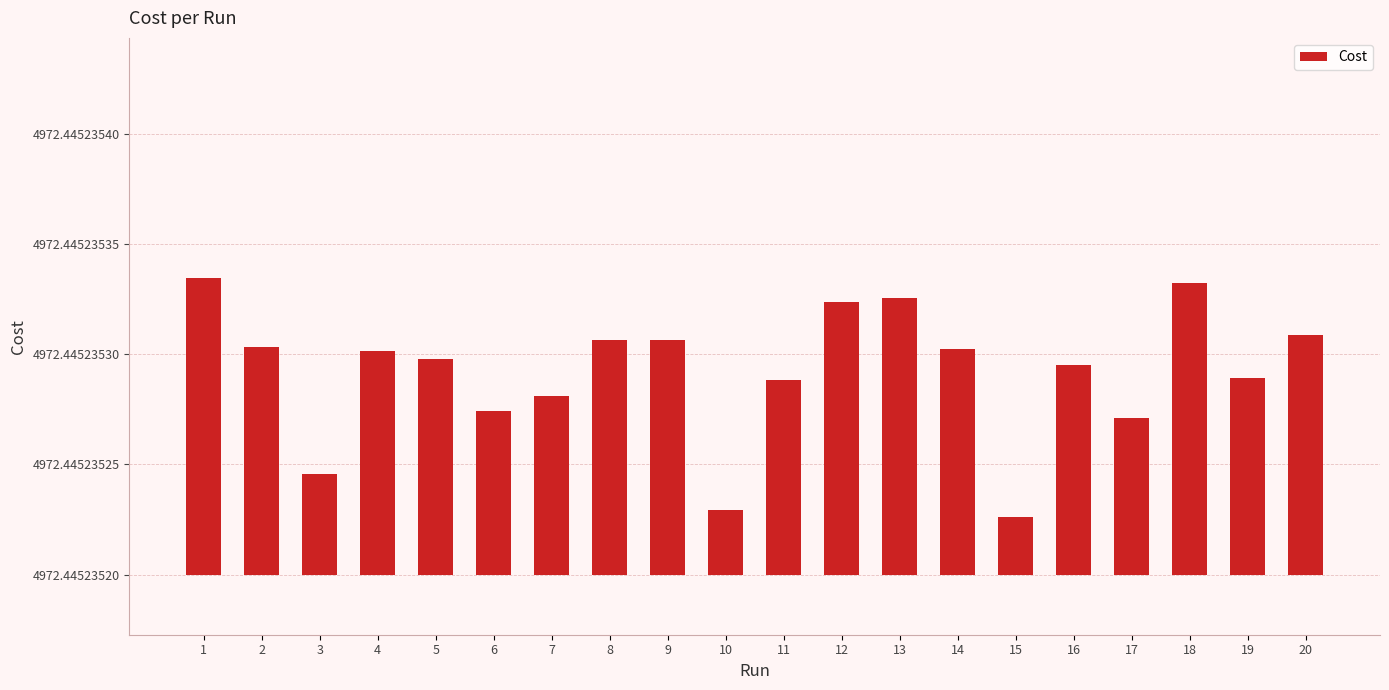

Rank the categories by value from highest to lowest.

1, 18, 13, 12, 20, 9, 8, 2, 14, 4, 5, 16, 19, 11, 7, 6, 17, 3, 10, 15